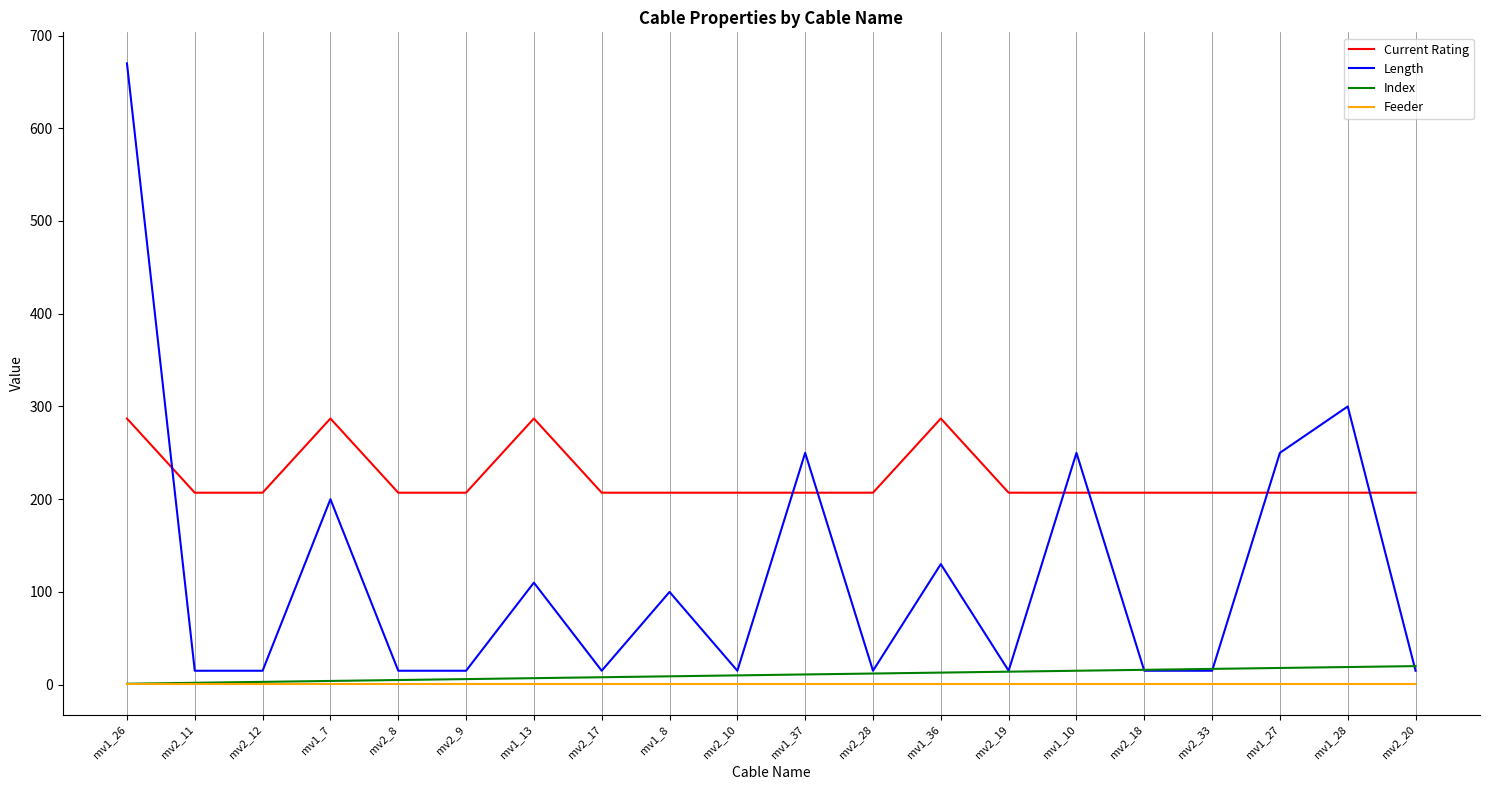

Is the value of Feeder at mv1_36 greater than the value of Length at mv1_36?

No